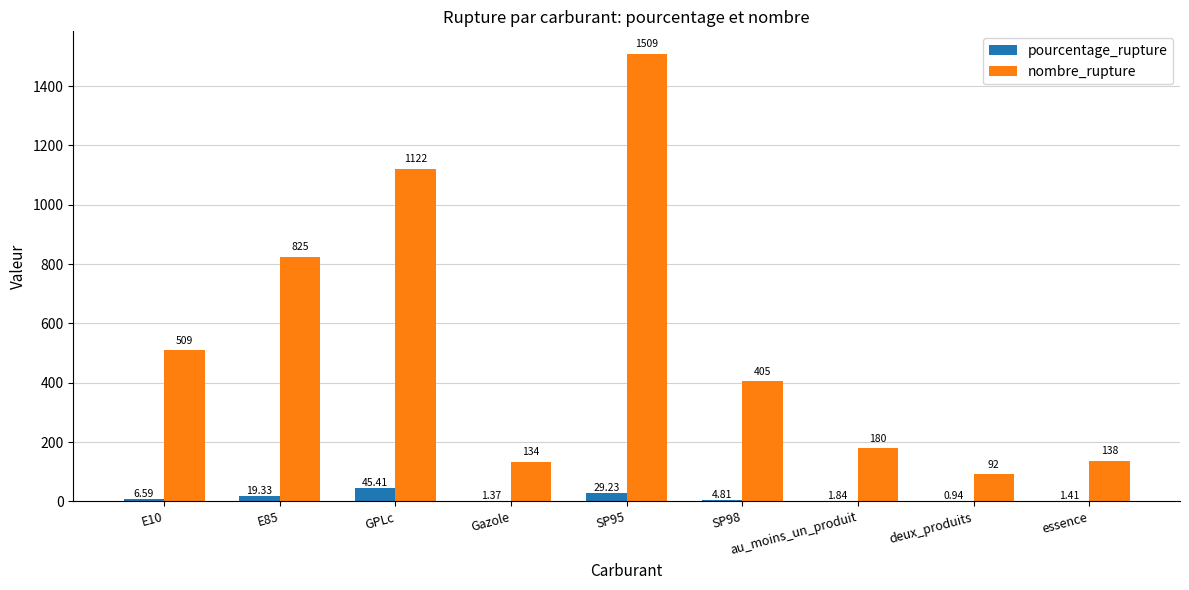

At which label is nombre_rupture closest to 800?

E85